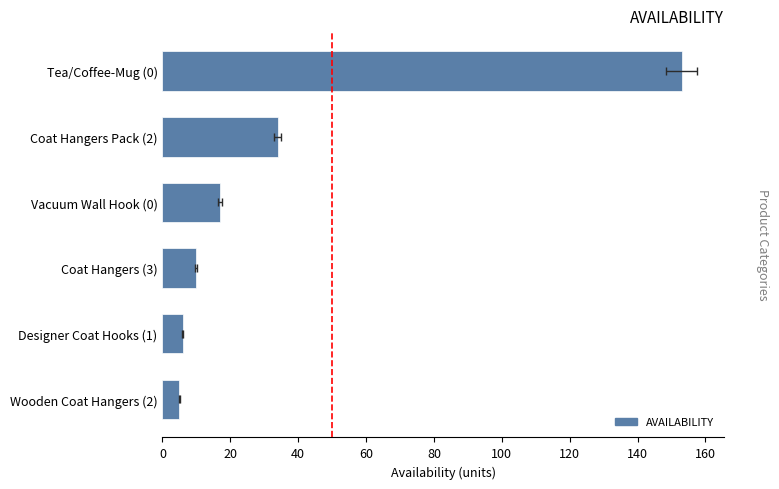

What is the sum of the values at Wooden Coat Hangers (2) and Tea/Coffee-Mug (0)?

158